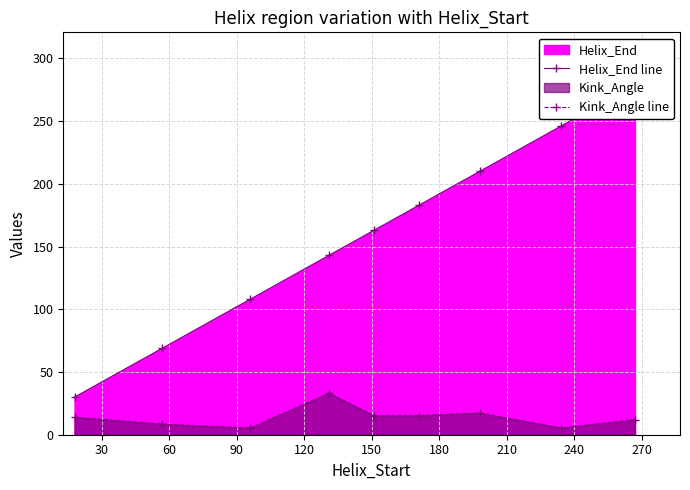

True or false: Helix_End line and Kink_Angle line intersect in this chart.

False